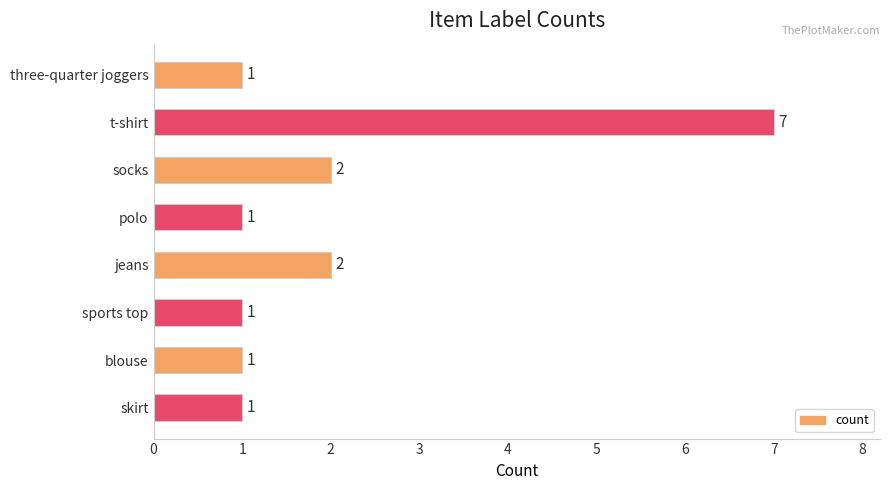

Count the values in the range 1 to 2.

7